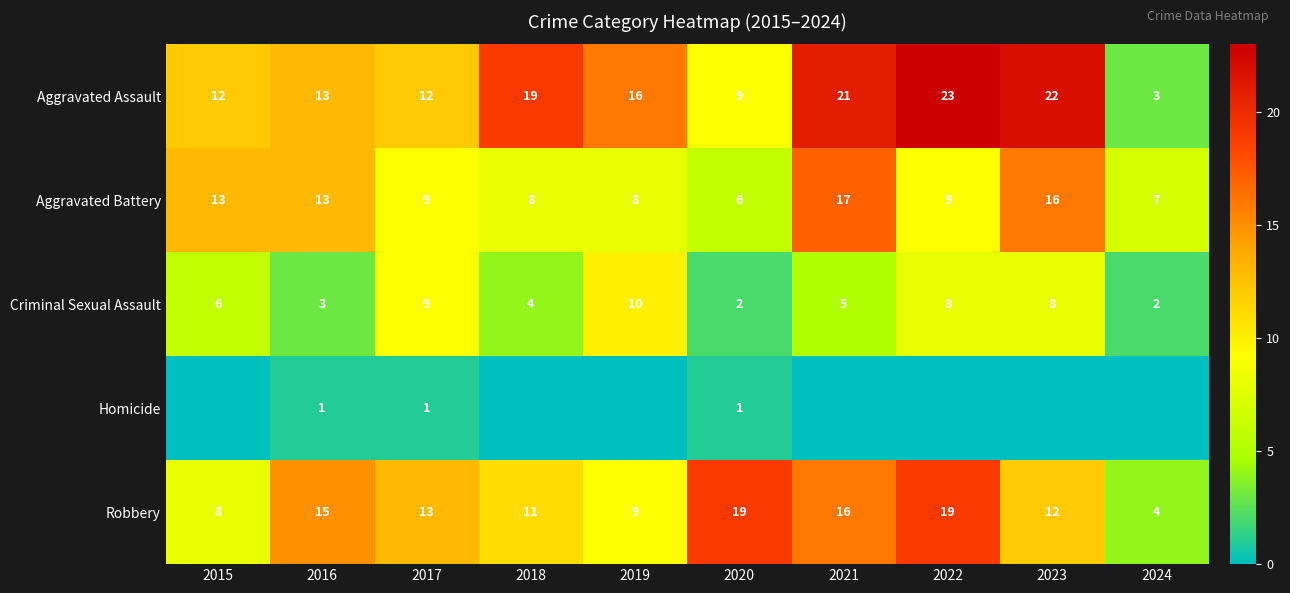

What is the sum of all Aggravated Battery values?

106